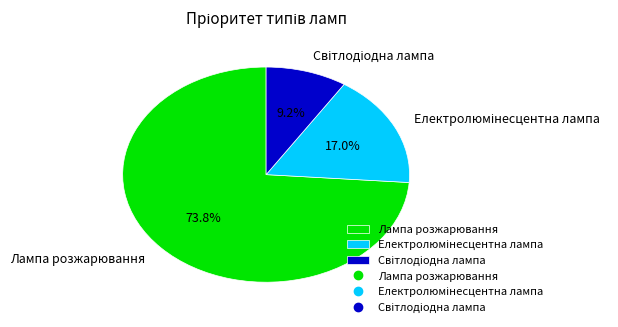

How many segments does this pie chart have?

3